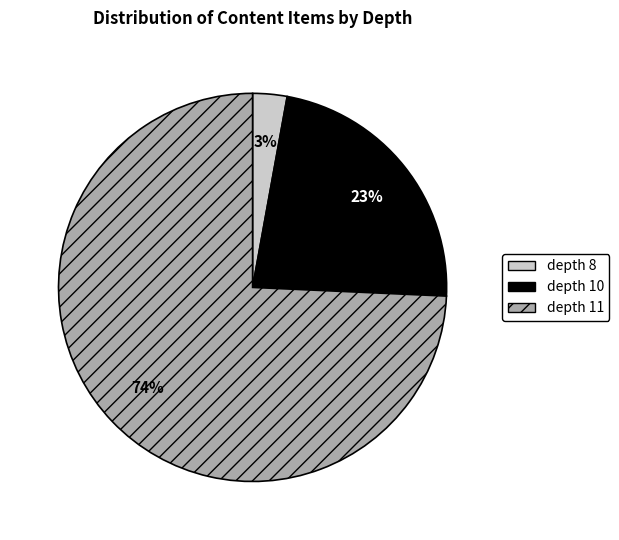

Is there any slice that represents more than half of the pie?

Yes